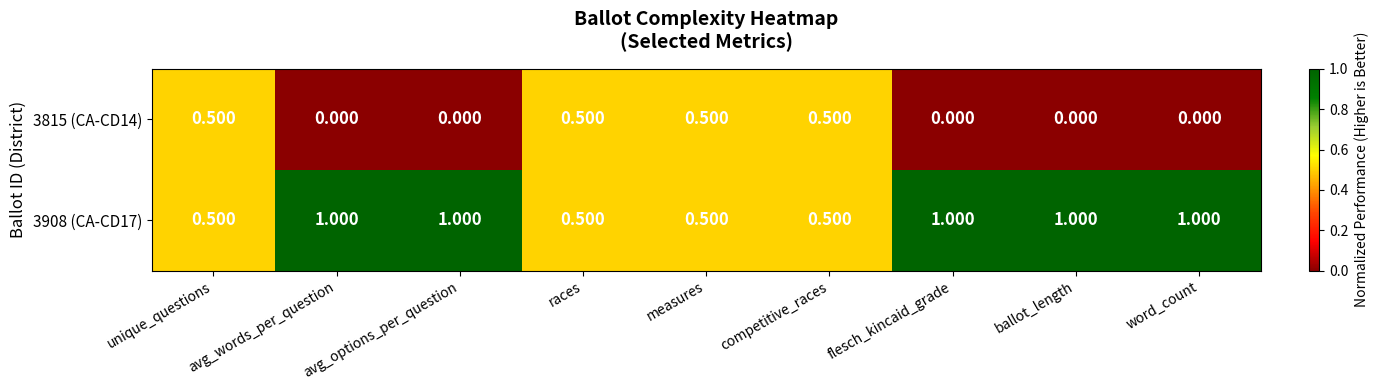

Is the value of 3908 (CA-CD17) at ballot_length greater than the value of 3815 (CA-CD14) at word_count?

Yes